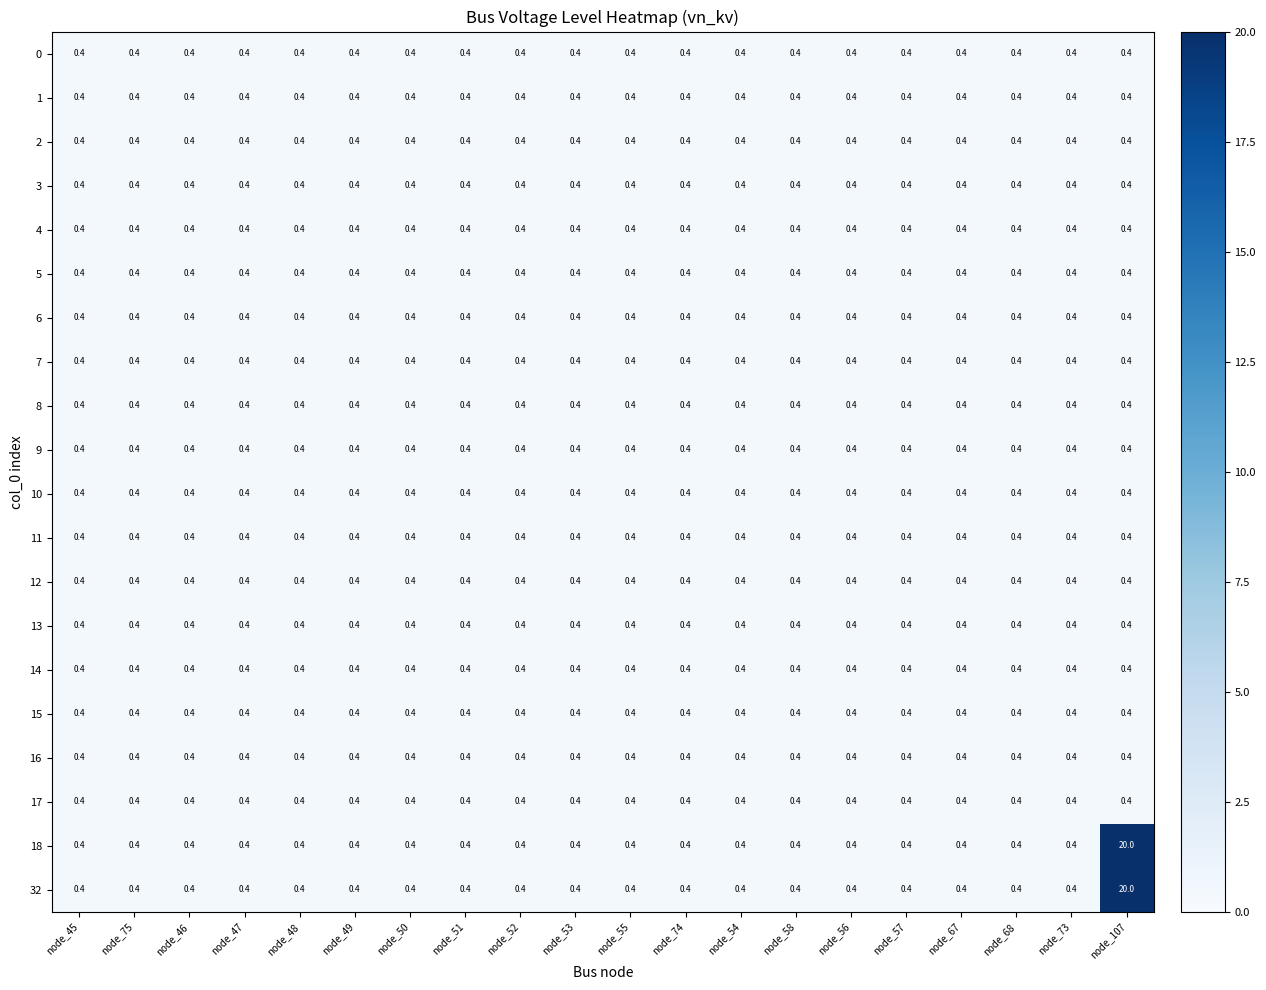

What is the minimum value for 0?

0.4